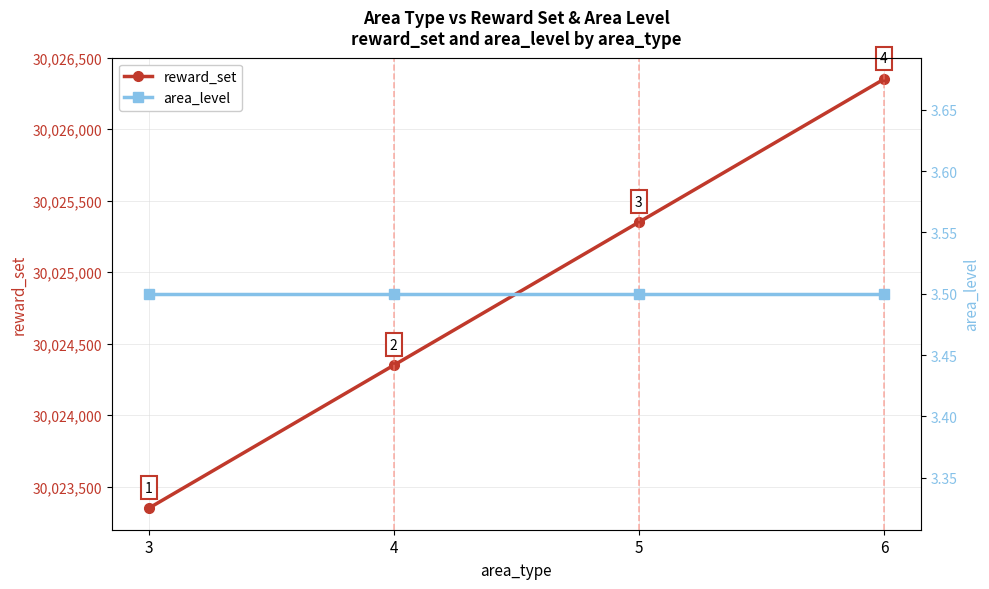

What is the value of the reward_set point at the 1st from the left?

30023350